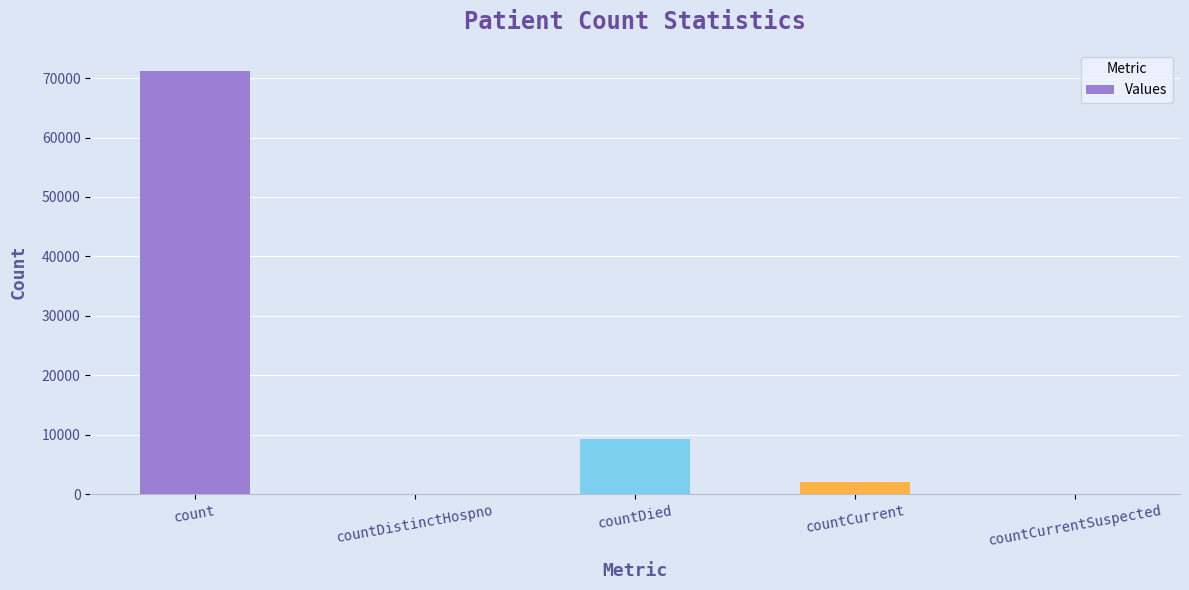

Between countCurrentSuspected and countDied, which is larger?

countDied